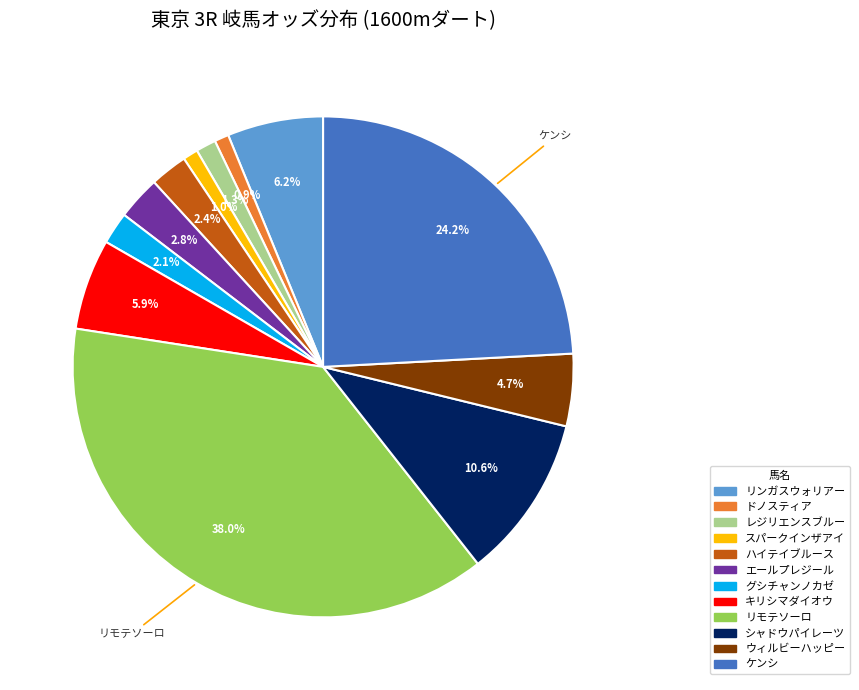

Approximately how many times larger is the value at リンガスウォリアー compared to ハイテイブルース?

2.6